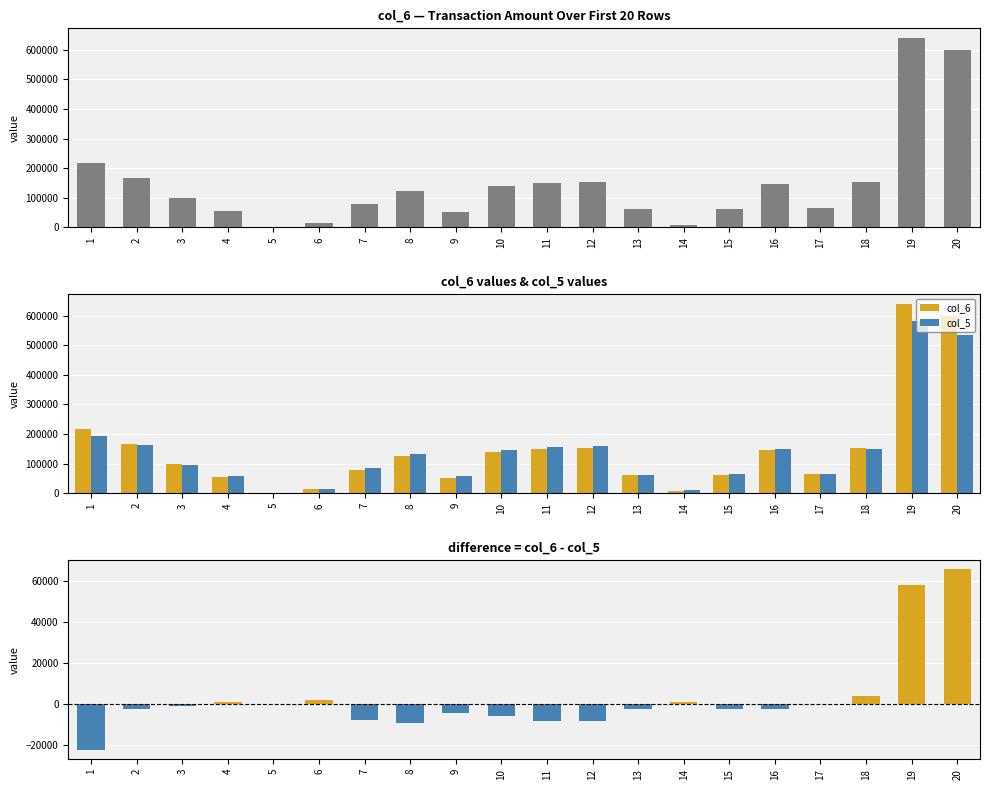

Is it true that col_6 - col_5 equals -4640 at 9?

True